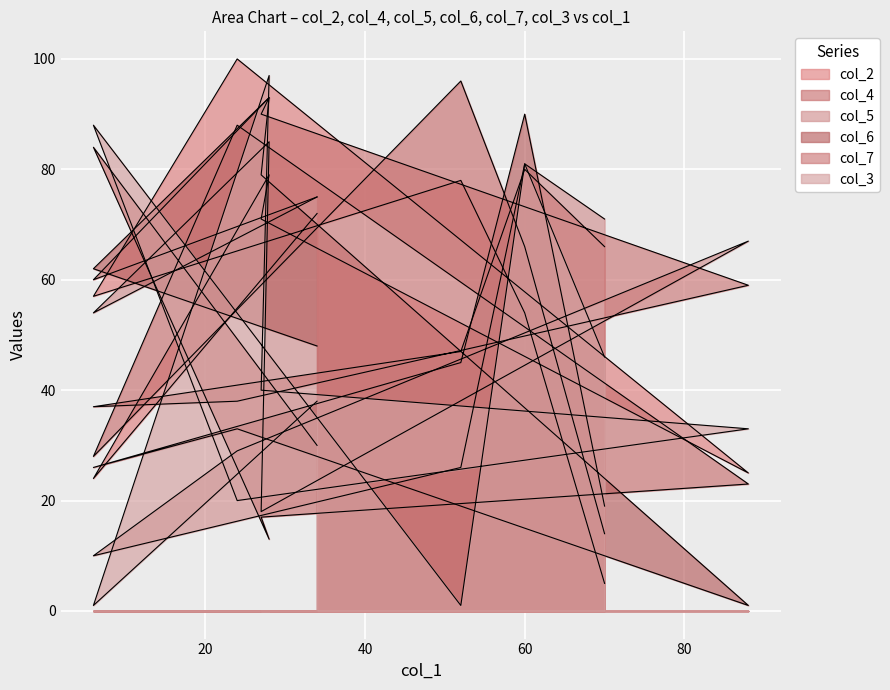

What are all the series names shown in the legend?

col_2, col_4, col_5, col_6, col_7, col_3